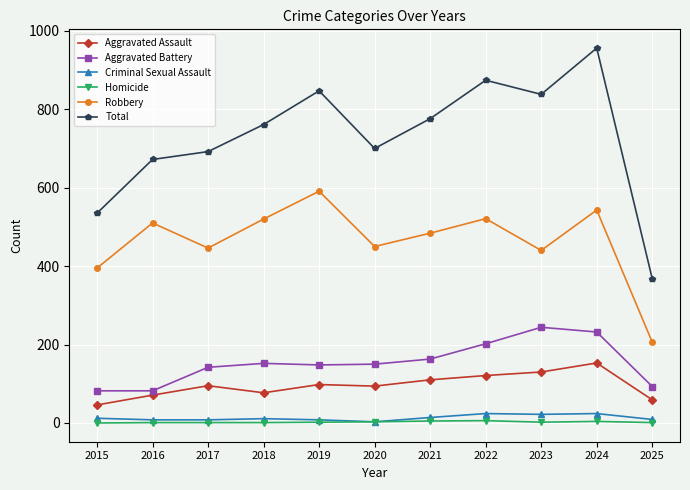

What is the minimum value for Criminal Sexual Assault?

3